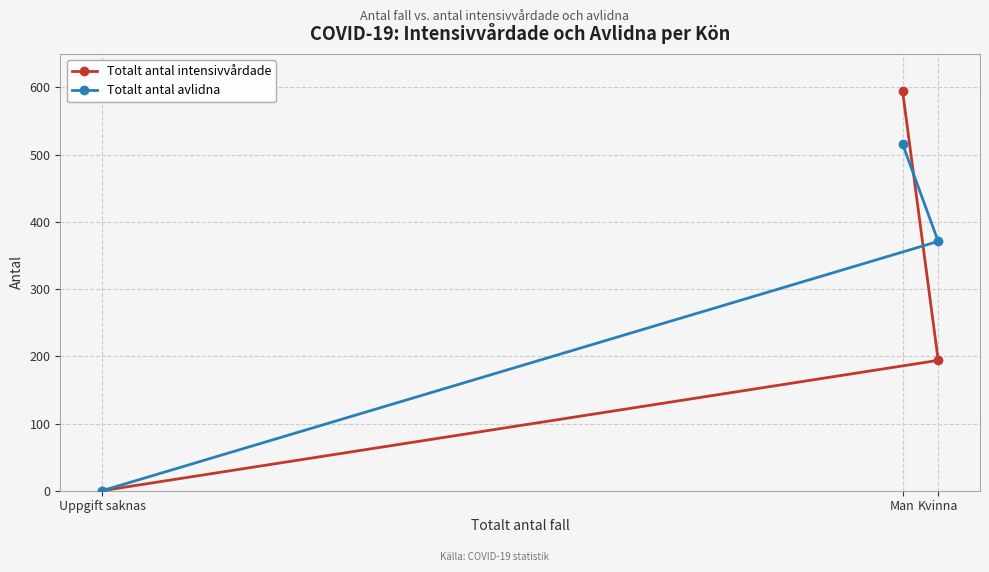

What is the label of the 1st point from the left?

Uppgift saknas